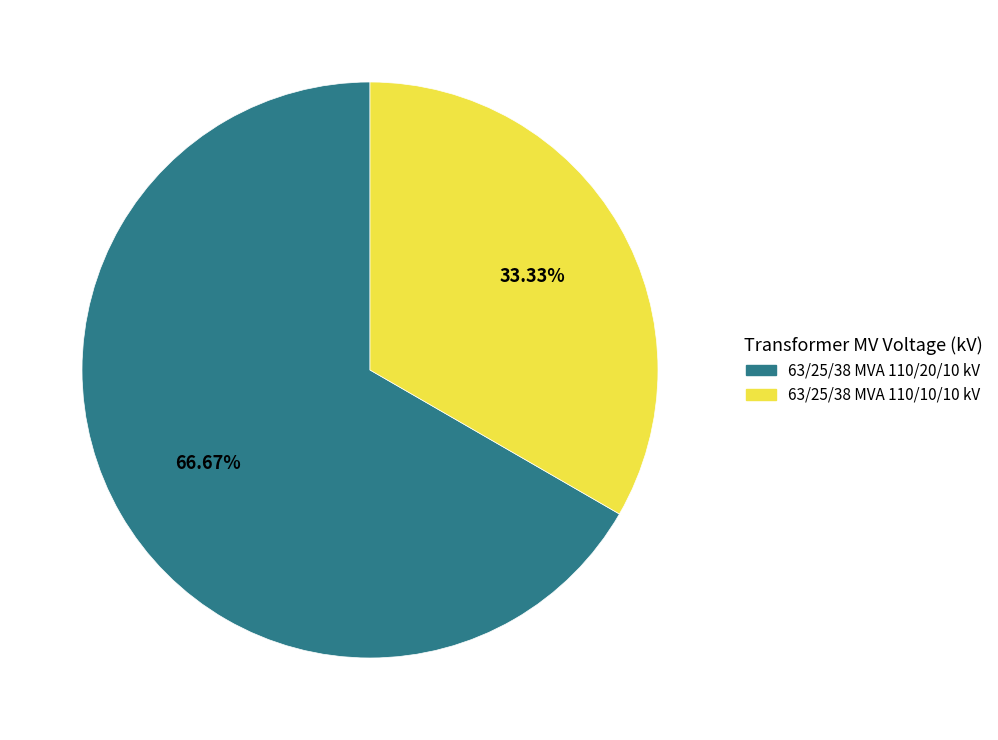

Between 63/25/38 MVA 110/20/10 kV and 63/25/38 MVA 110/10/10 kV, which is larger?

63/25/38 MVA 110/20/10 kV